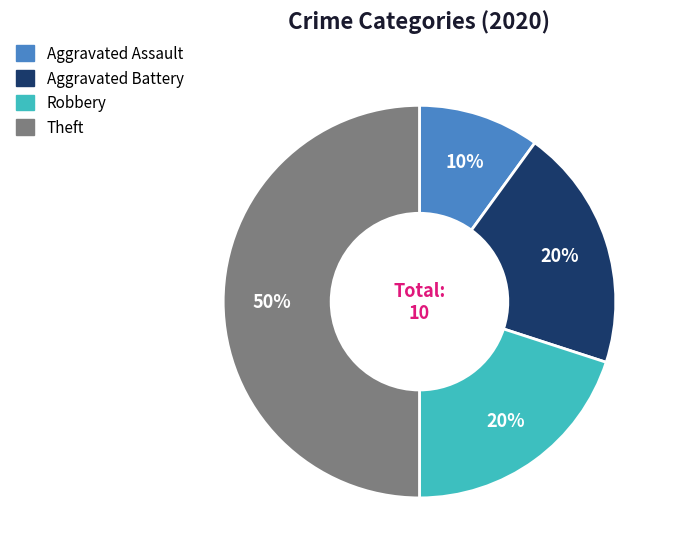

What percentage is the Robbery slice, to the nearest percent?

20%